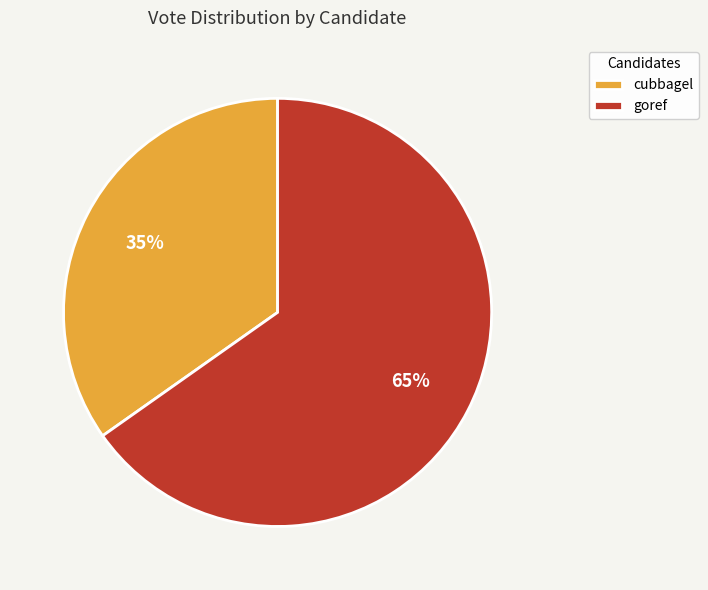

Is cubbagel the majority of the pie?

No